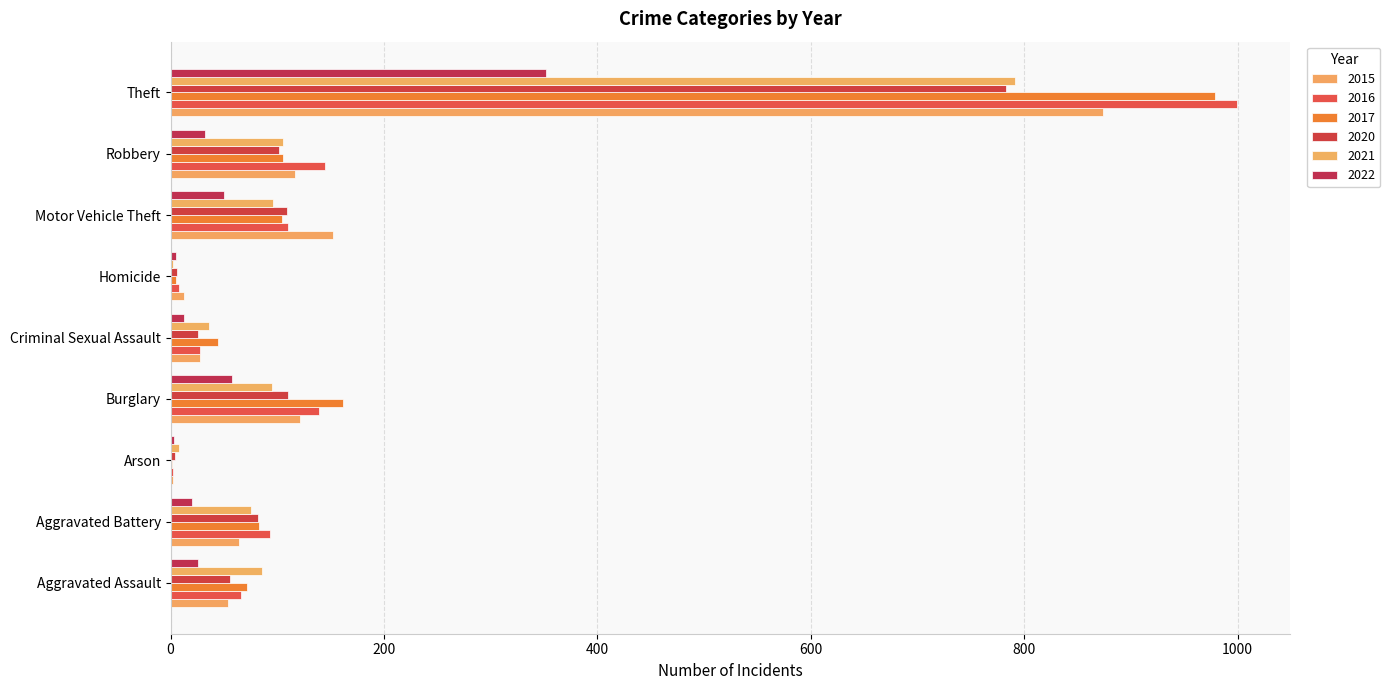

What is the difference between the second highest and minimum values in the 2021 series?

103